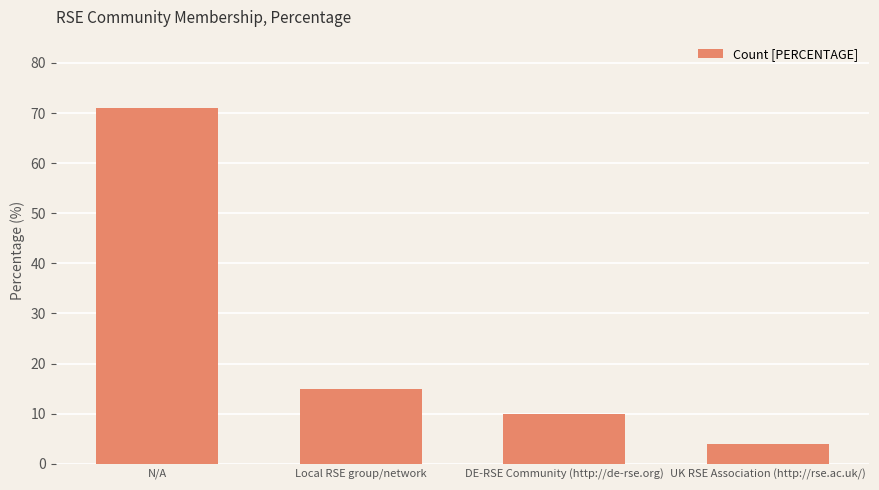

List the labels in order of value, smallest first.

UK RSE Association (http://rse.ac.uk/), DE-RSE Community (http://de-rse.org), Local RSE group/network, N/A